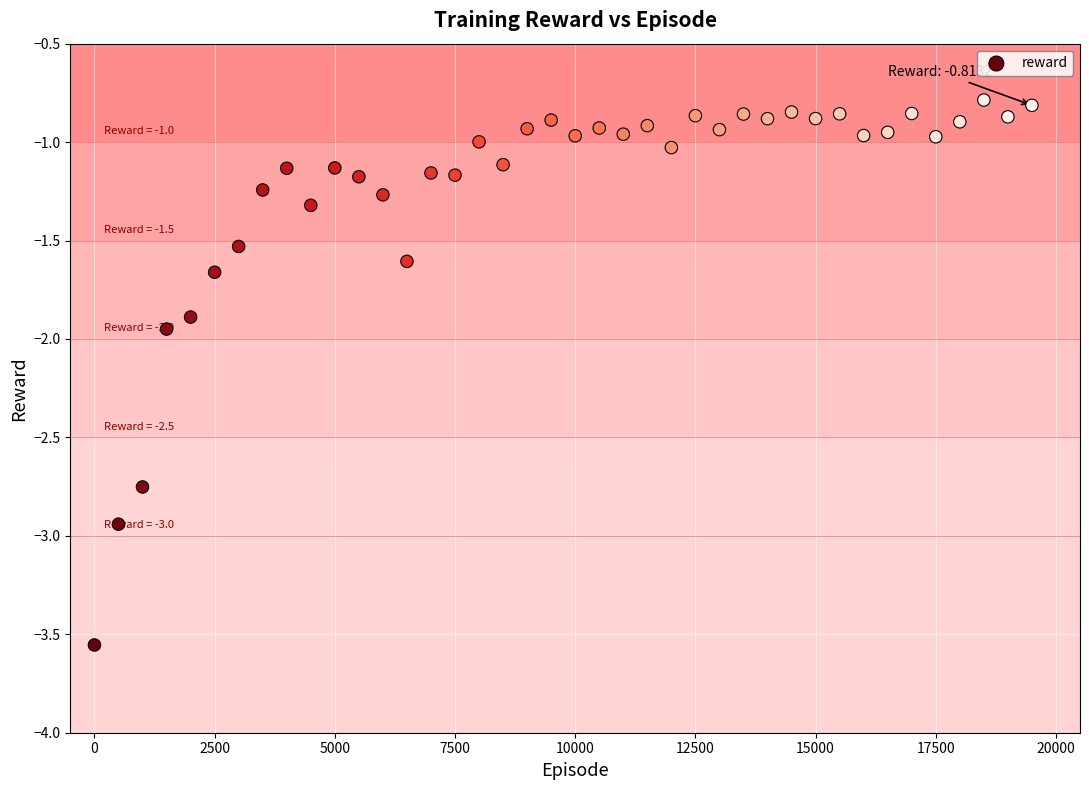

What is the range of X values (max minus min)?

19500.0